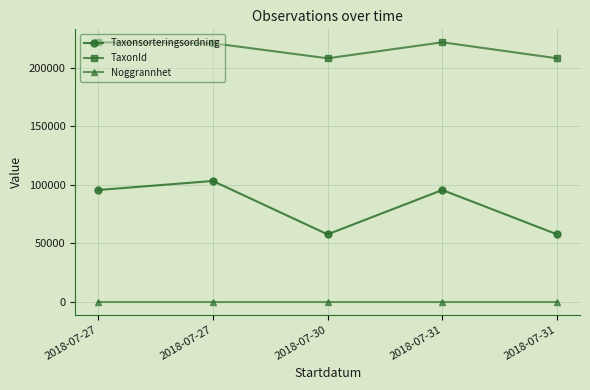

At which label does Taxonsorteringsordning first exceed 95519?

2018-07-27